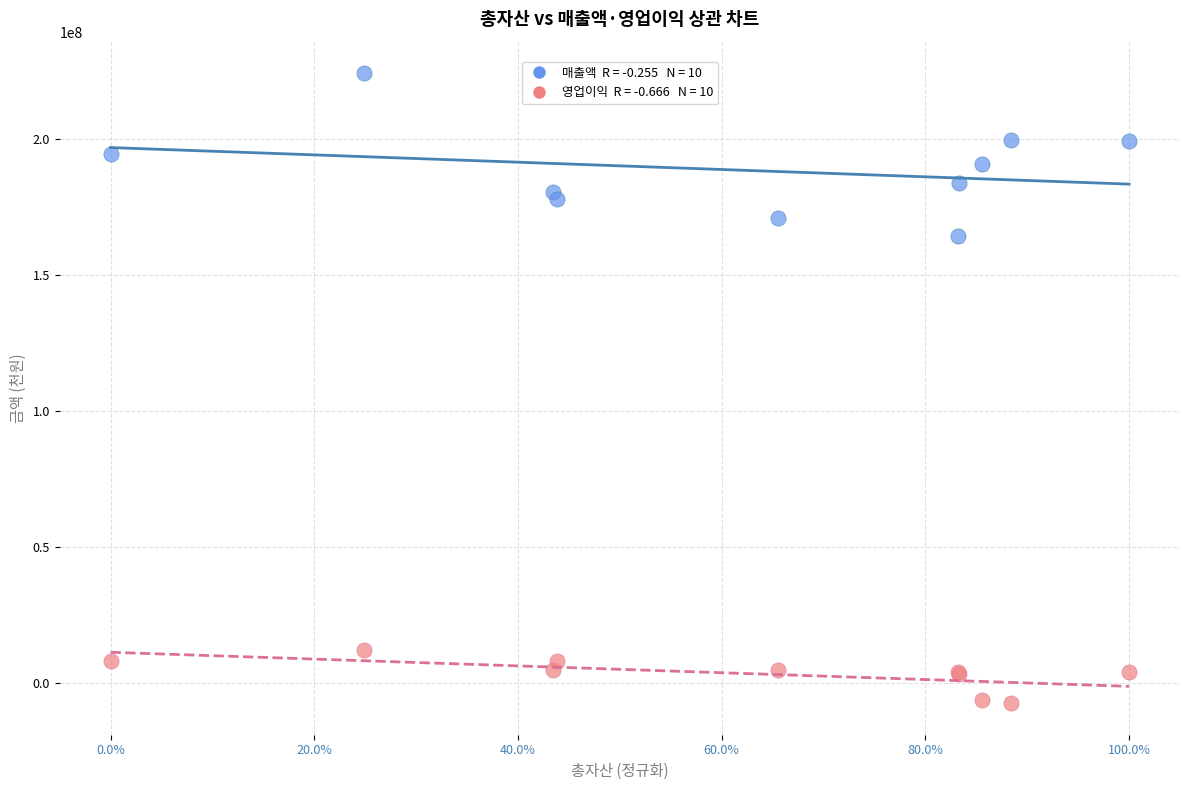

Across all series, what Y value is closest to 108548497?

164370497